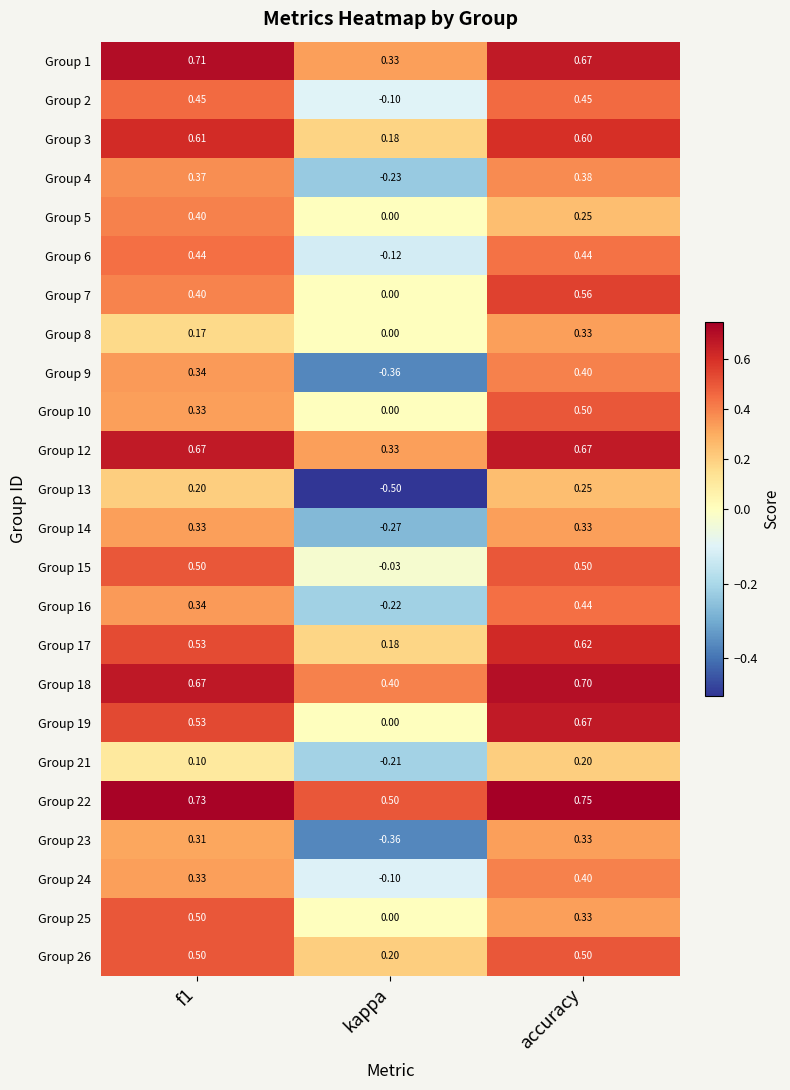

Where is Group 8 nearest to the value 0?

kappa